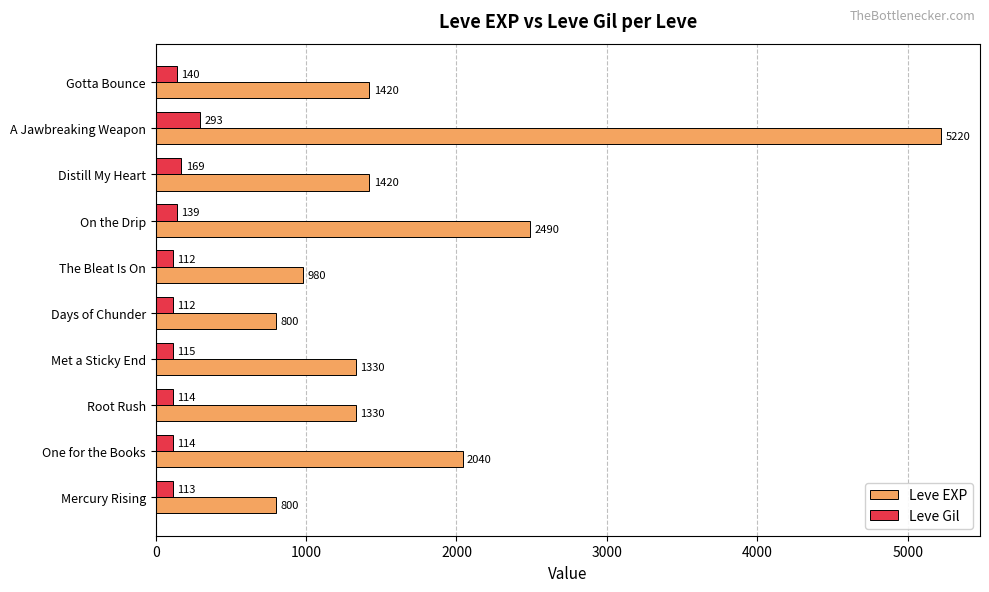

At which category is the sum across all series the highest?

A Jawbreaking Weapon